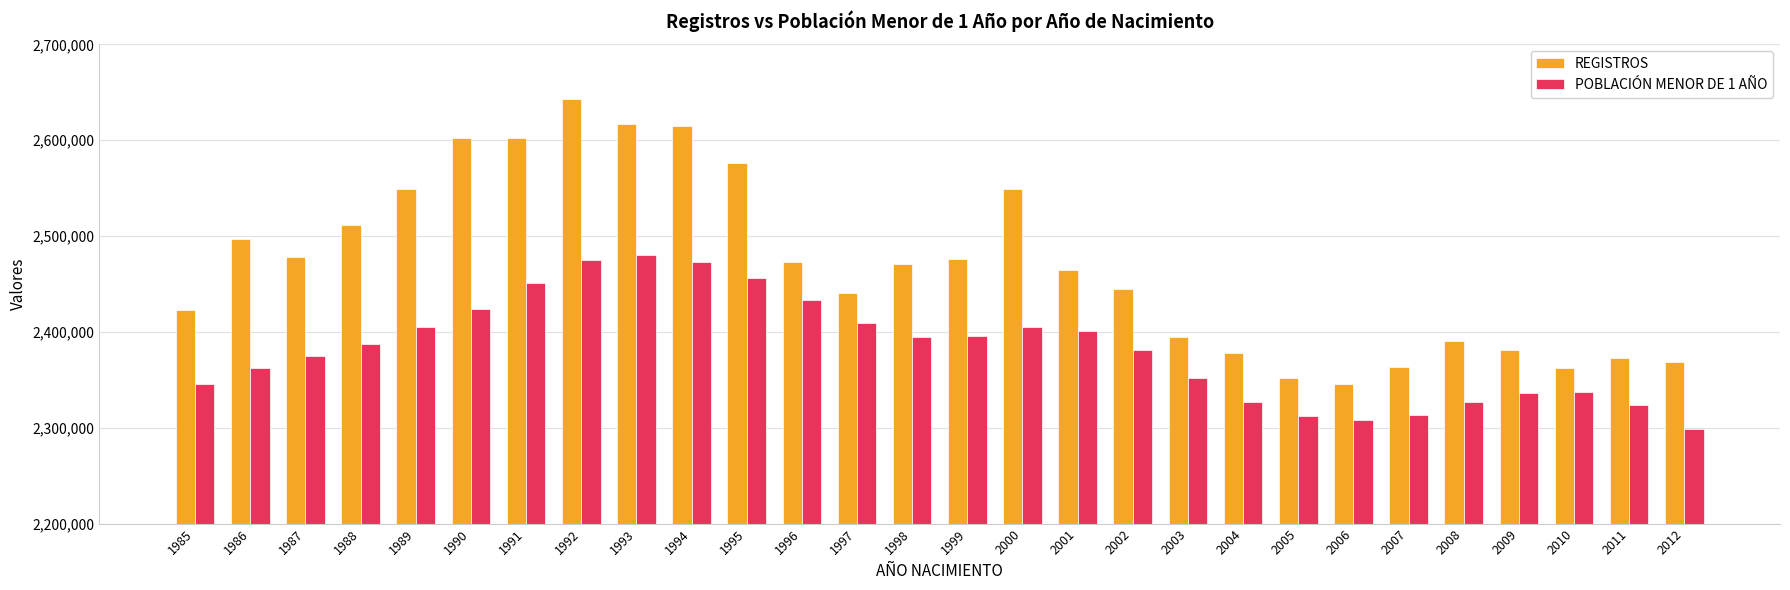

At how many categories does at least one series exceed 2386929?

20